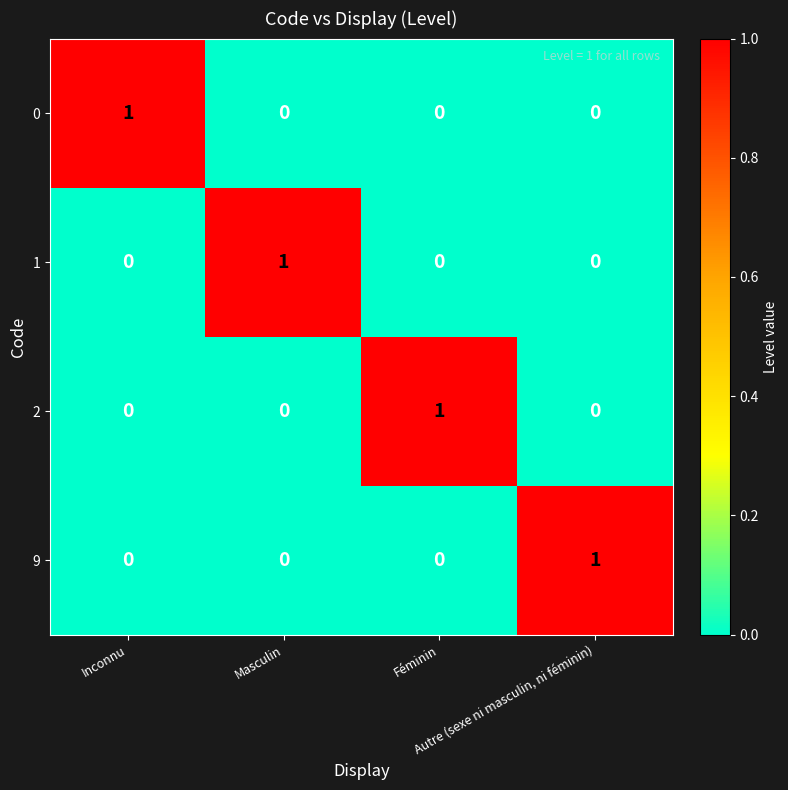

How many 0 values are between 0 and 1?

4